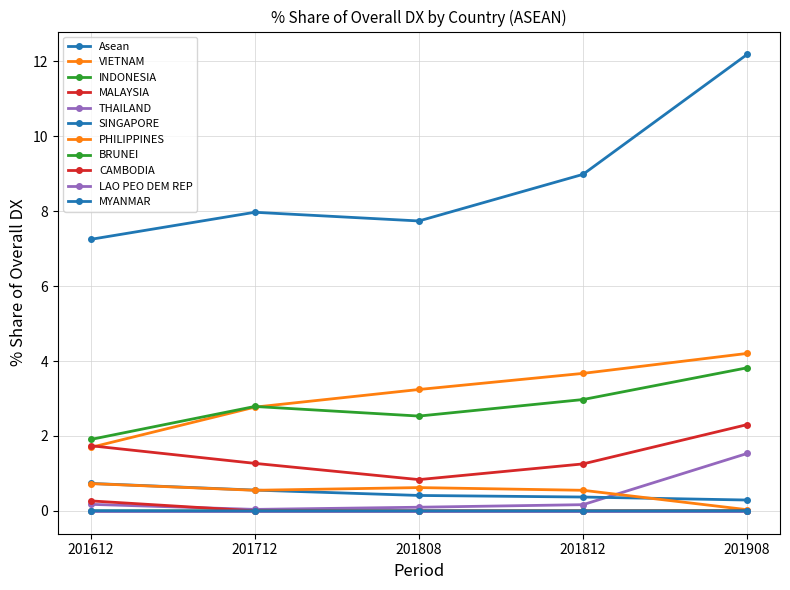

How many lines are shown in the chart?

11